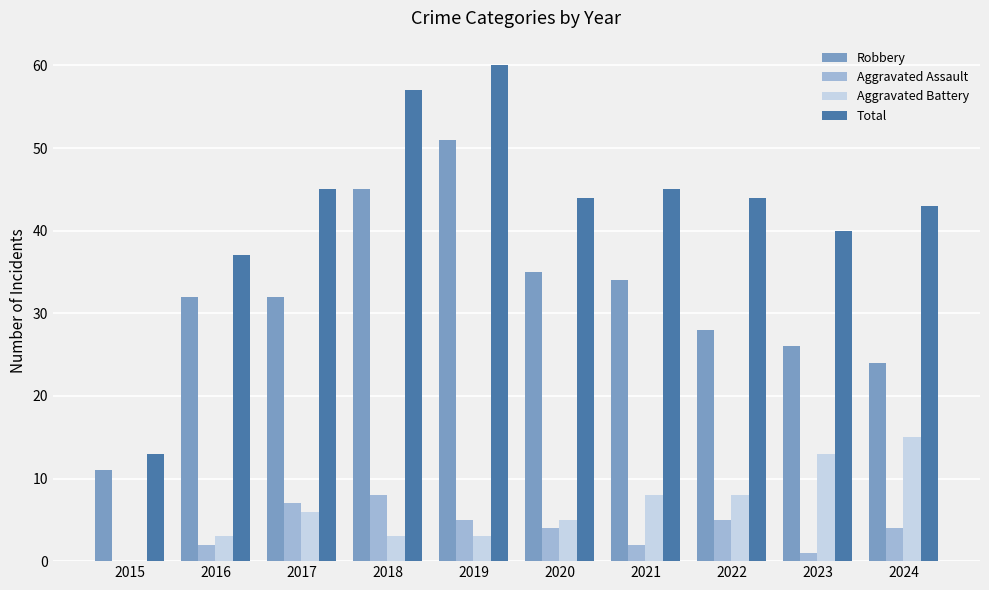

What is the sum of the Total values at 2017 and 2021?

90